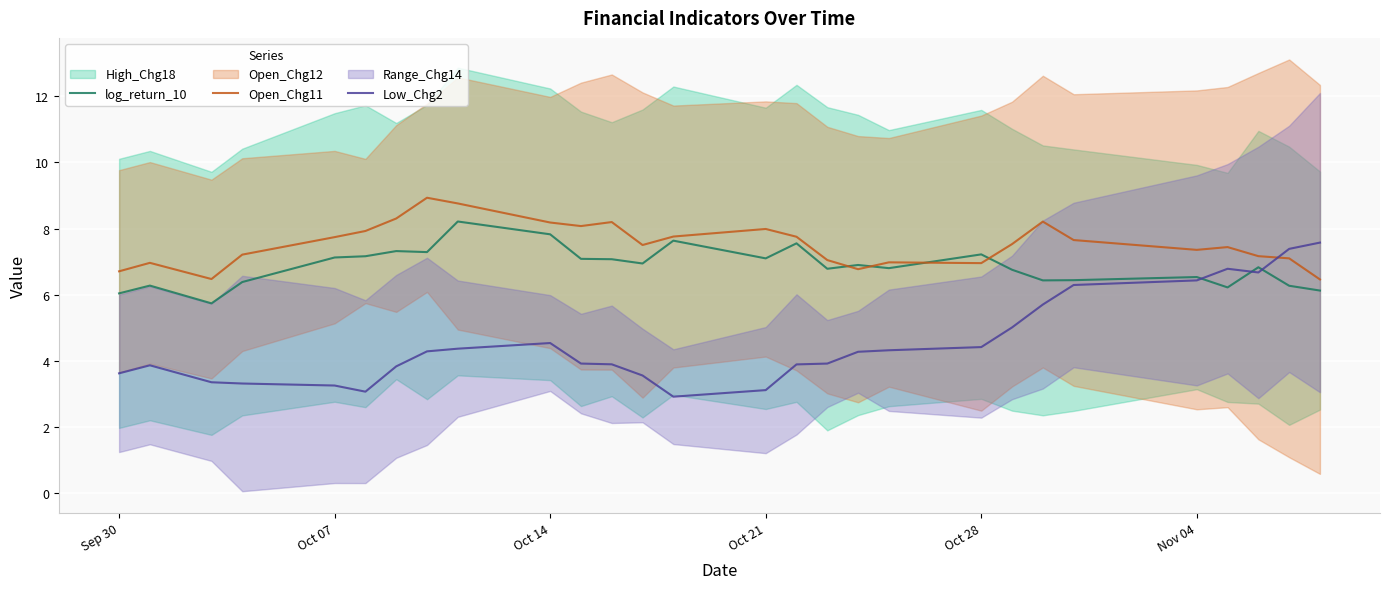

What is the maximum value for Low_Chg2?

7.6